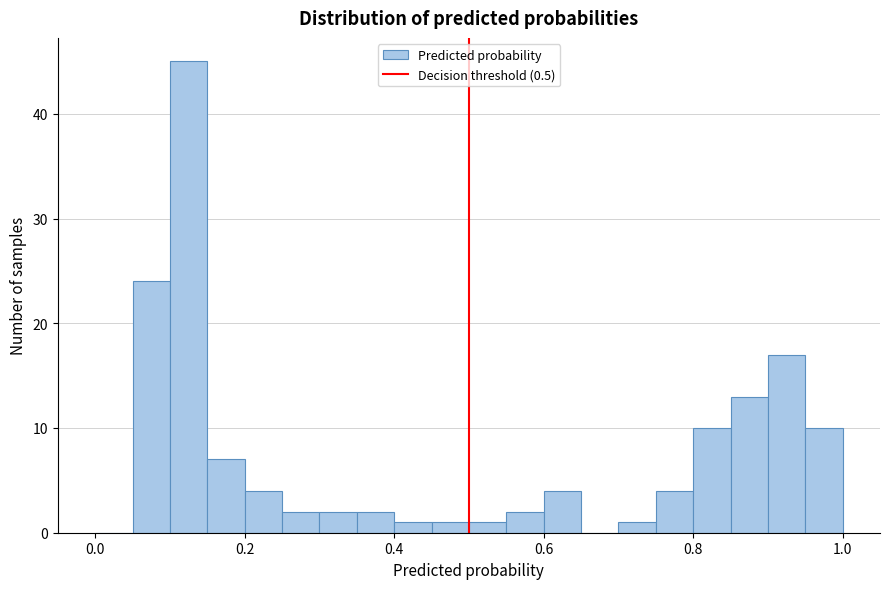

Around what value on the x-axis is the tallest bar? Give the approximate position of its centre, as read against the axis.

0.12